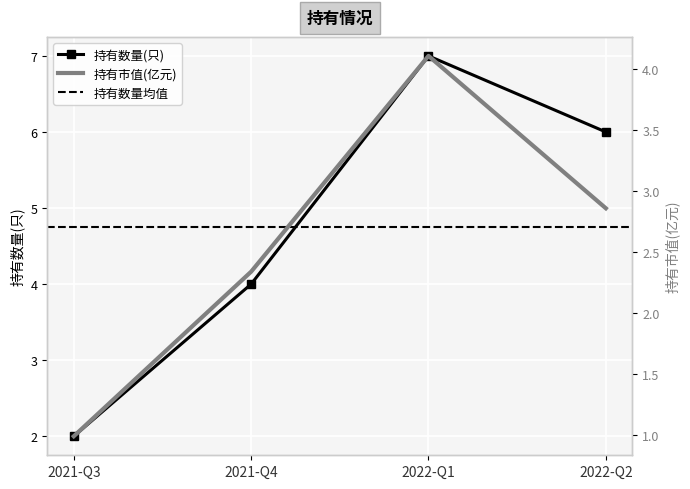

Is this an area chart (filled region under the line)?

No